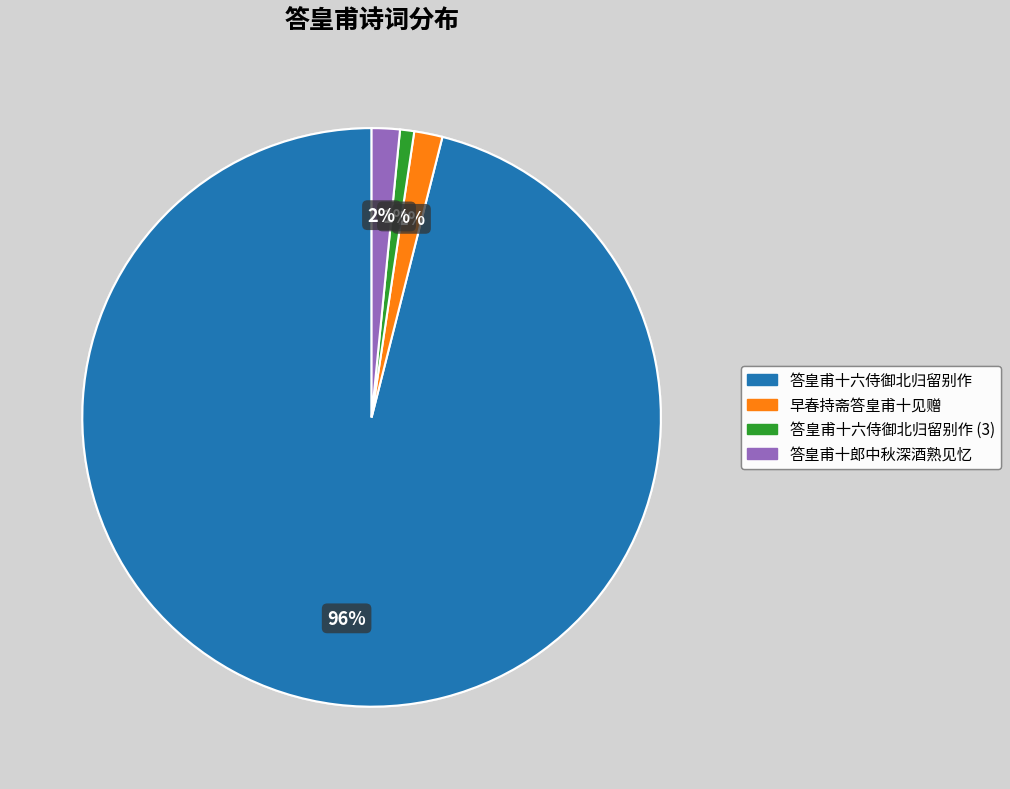

To the nearest percent, what is the average slice percentage?

25%